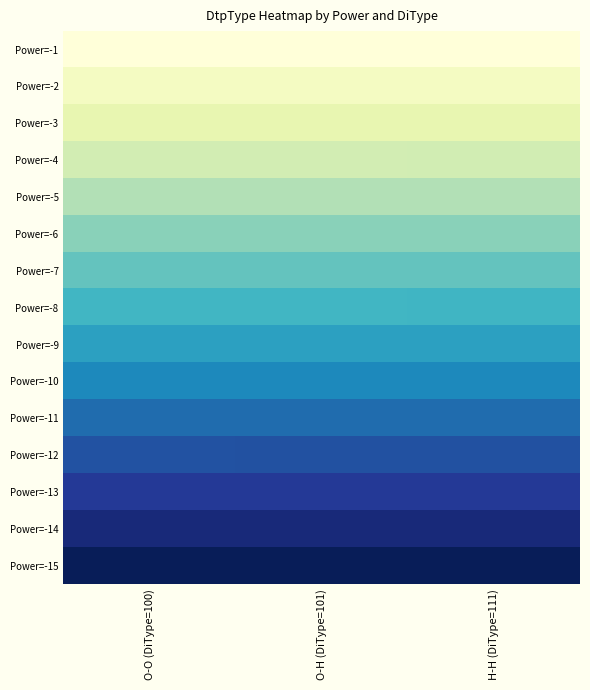

At which category is the sum across all series the highest?

H-H (DiType=111)